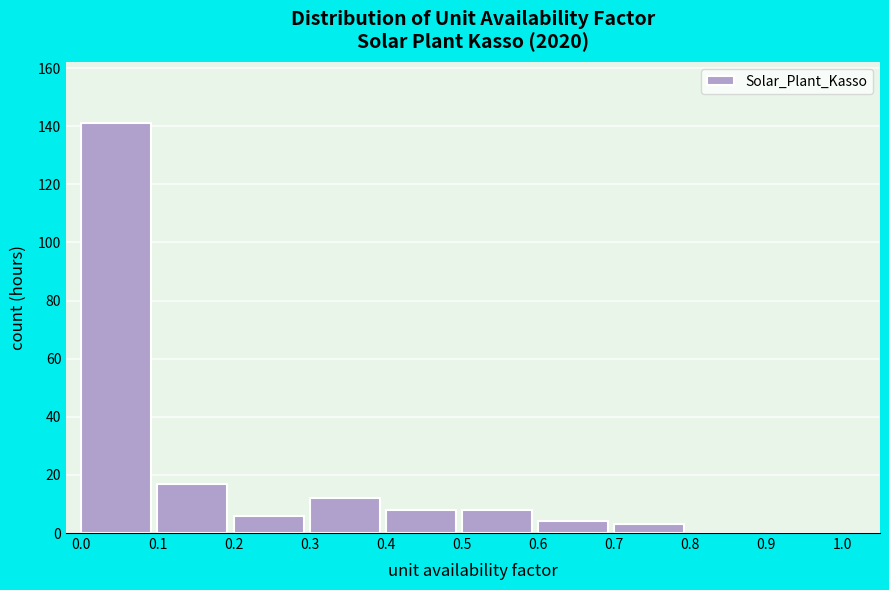

Reading left to right, list every bar in this chart as the range it spans on the x-axis followed by its height. The values are not printed on the chart, so give them approximately, as read against the axis.

0.0 to 0.1: 142
0.1 to 0.2: 18
0.2 to 0.3: 6
0.3 to 0.4: 12
0.4 to 0.5: 8
0.5 to 0.6: 8
0.6 to 0.7: 4
0.7 to 0.8: 4
0.8 to 0.9: 0
0.9 to 1.0: 0